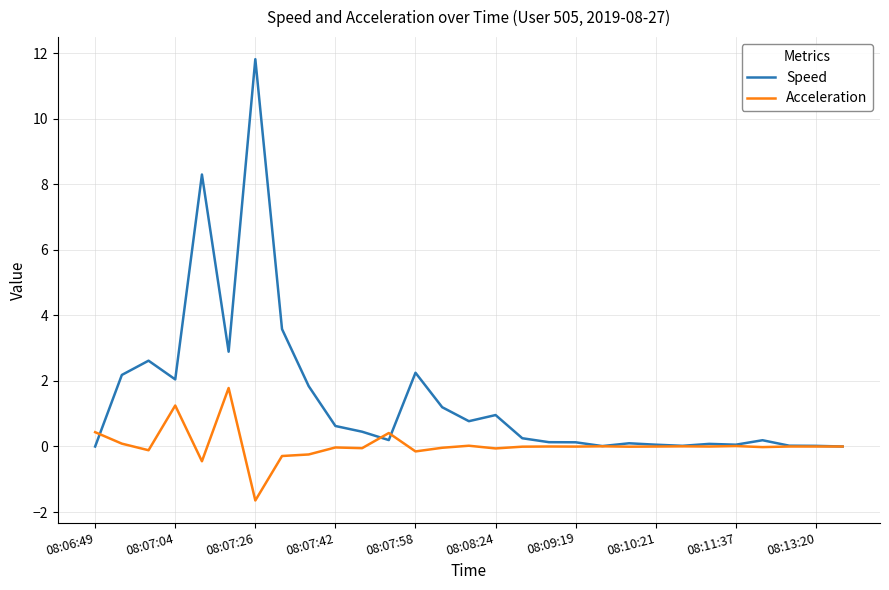

True or false: Speed and Acceleration intersect in this chart.

True